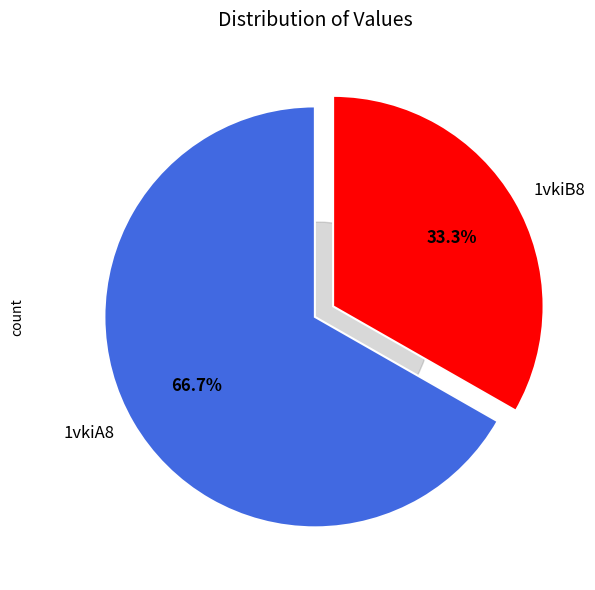

Count the number of slices in the pie.

2